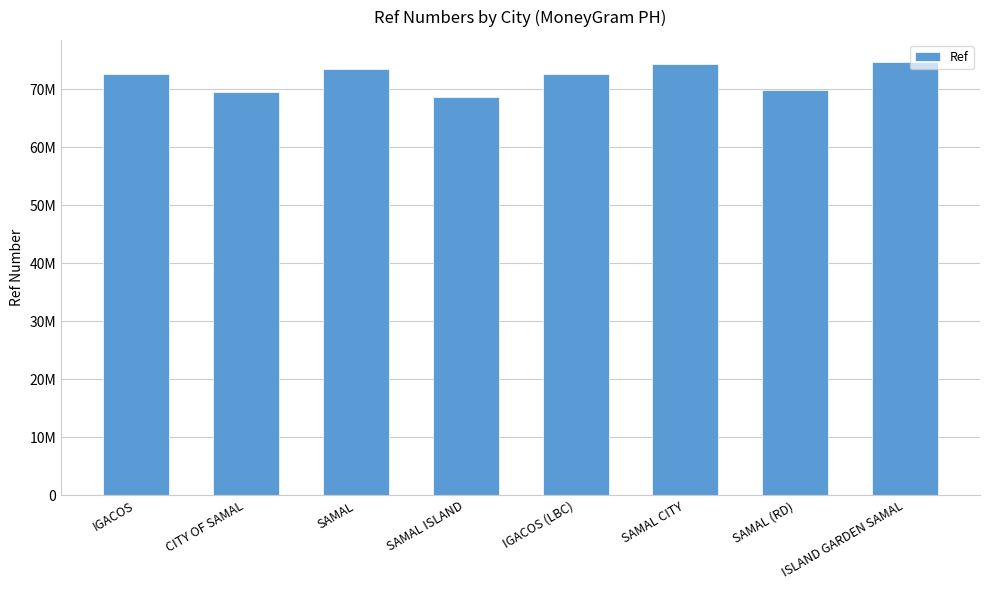

Which has a higher value, SAMAL (RD) or ISLAND GARDEN SAMAL?

ISLAND GARDEN SAMAL